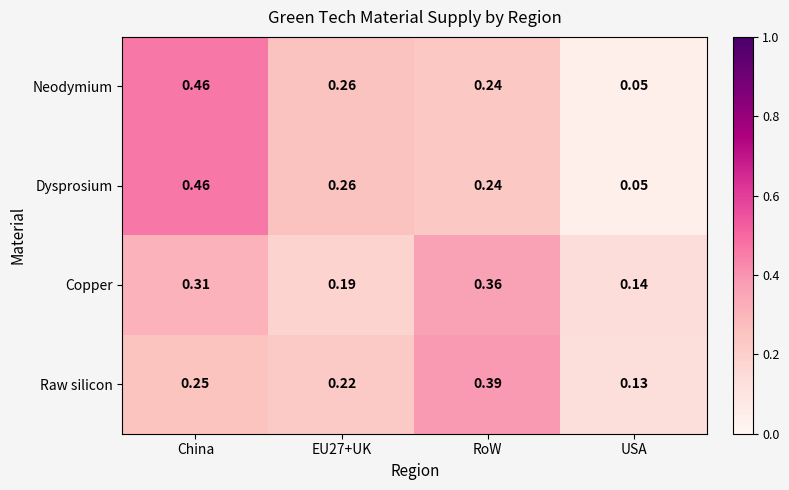

At which label is Raw silicon closest to 0?

USA